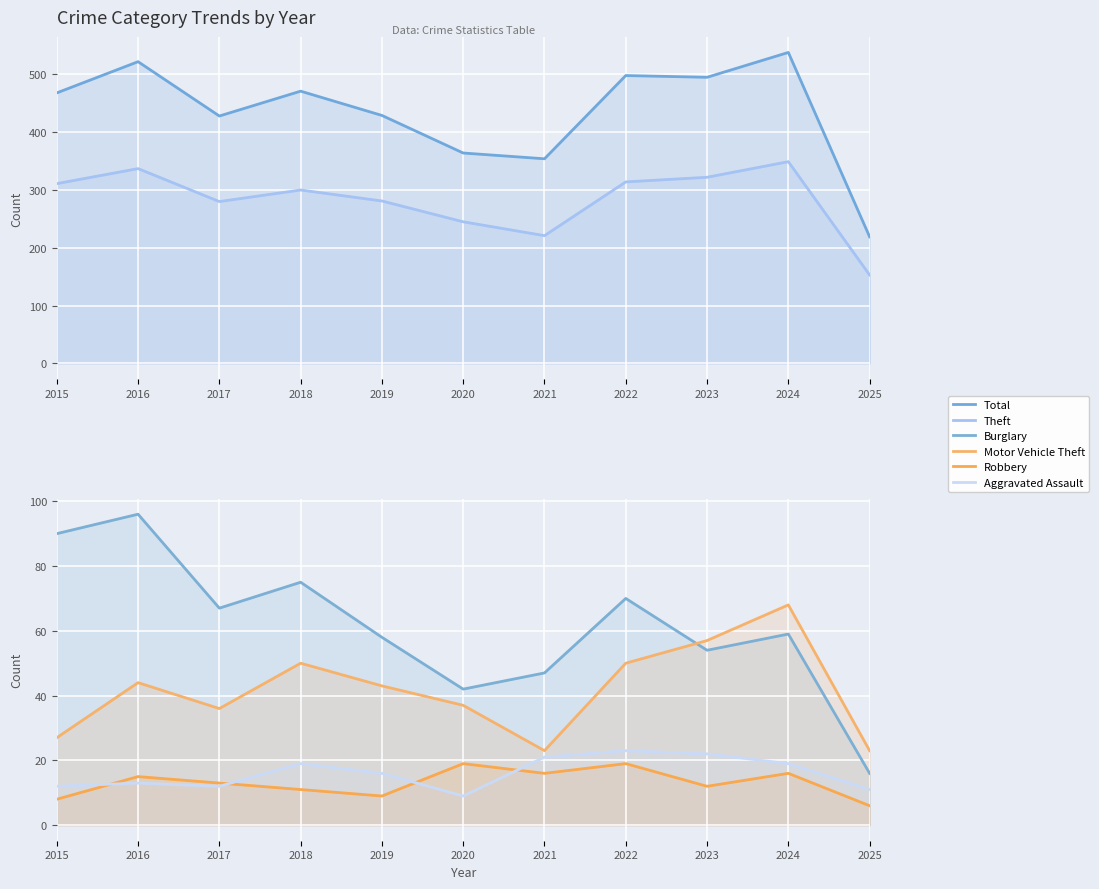

At how many categories does at least one series exceed 36?

11